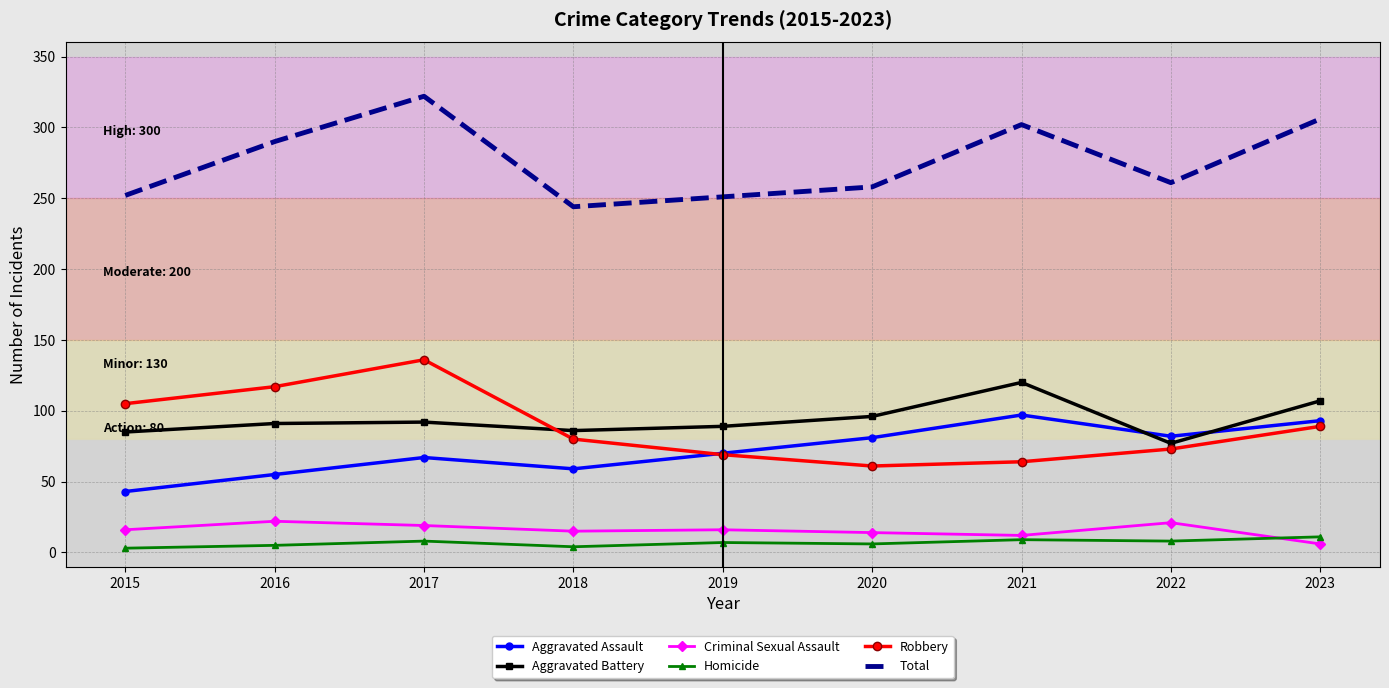

What is the spread (max minus min) of values at 2017?

314